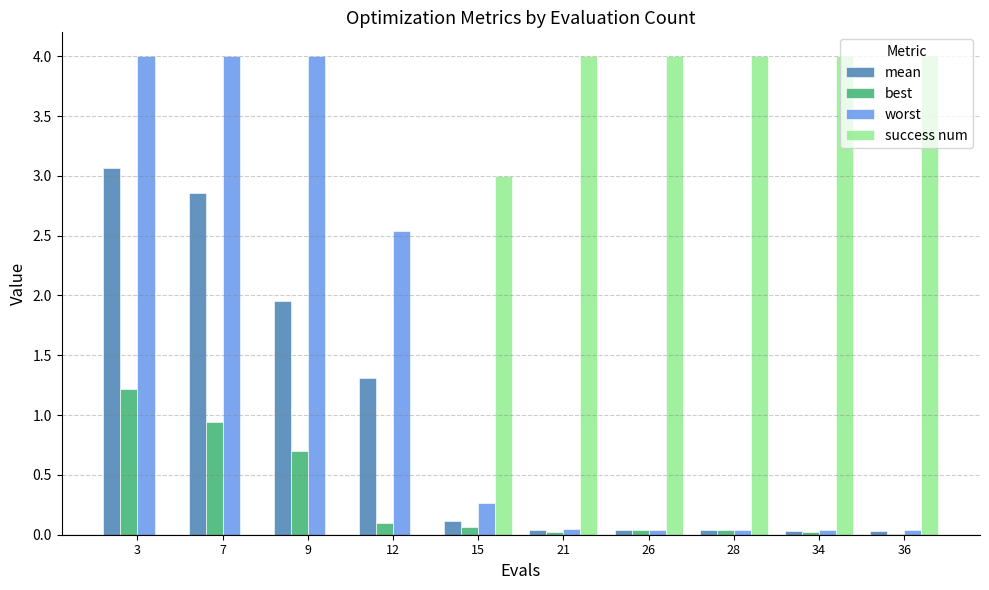

Which category has the highest value in the best series?

3